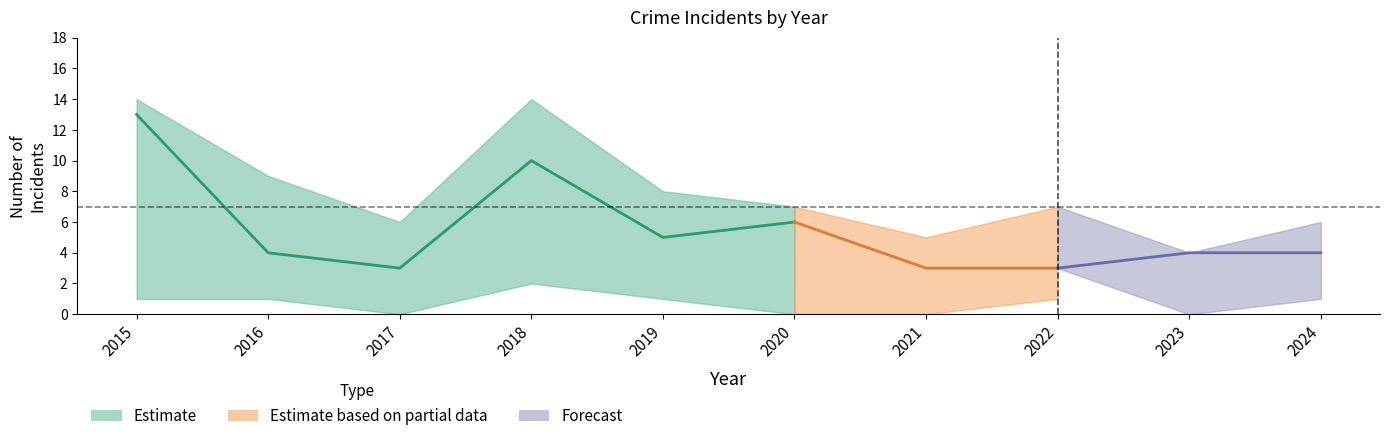

Rank the categories by Robbery value from highest to lowest.

2015, 2018, 2020, 2019, 2016, 2023, 2024, 2017, 2021, 2022